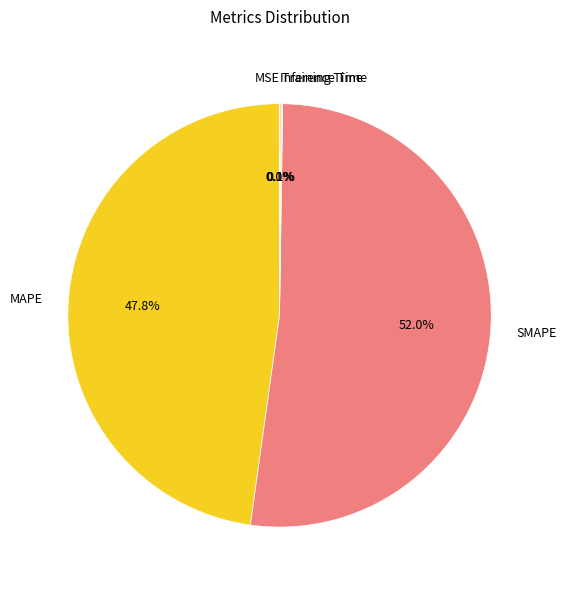

Is there any slice that represents more than half of the pie?

Yes